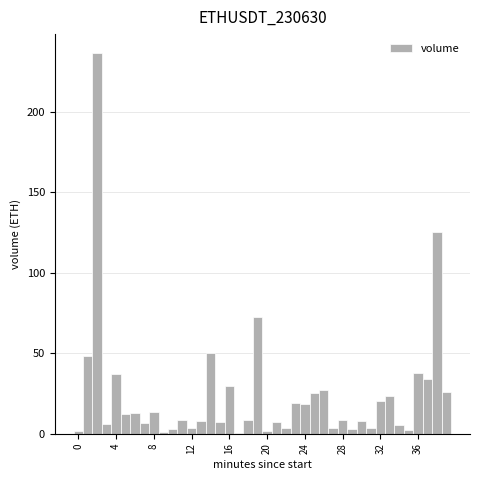

Read against the x-axis, roughly where is the centre of the tallest bar?

2.0